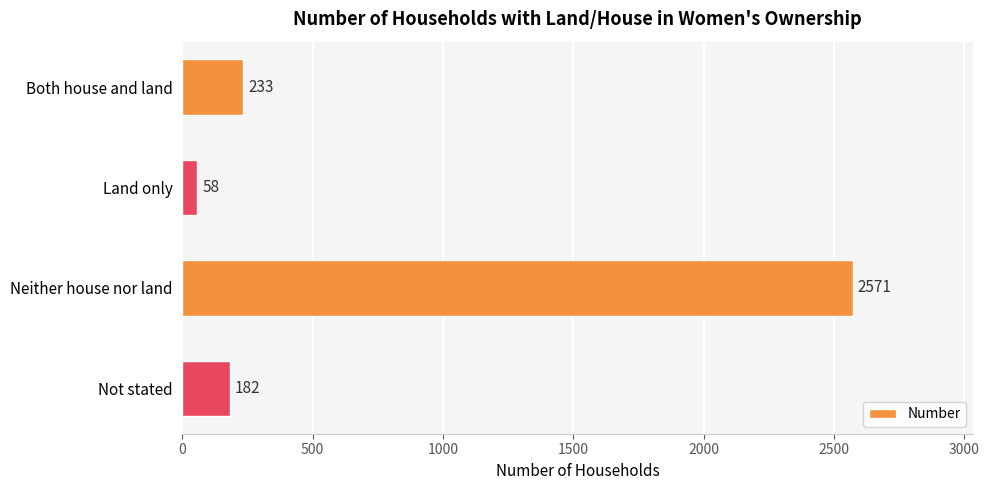

What is the difference between the second highest and minimum values?

175